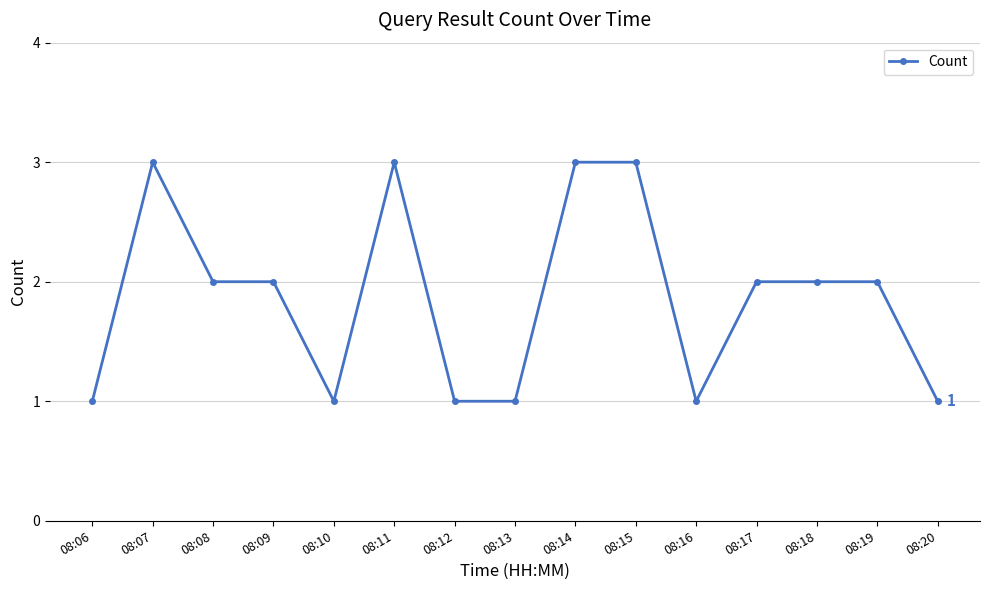

True or false: there are more than 0 points higher than both neighbors.

True